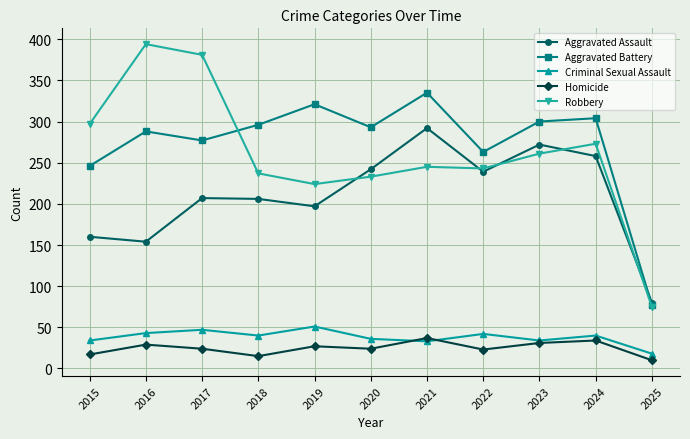

What is the value of the Aggravated Battery point at the 3rd from the left?

277